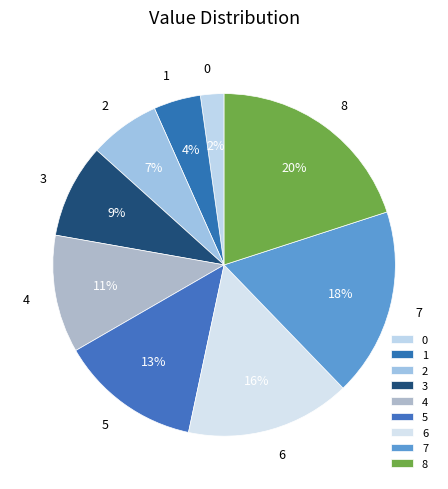

Is there any slice that represents more than half of the pie?

No